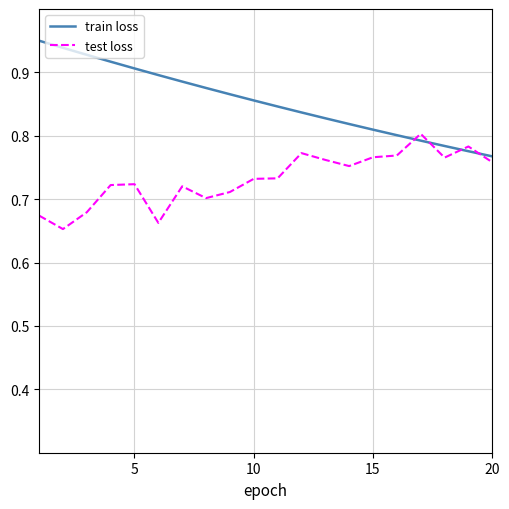

Reading left to right, list all the values displayed in this chart.

train loss: 0.9	0.9	0.9	0.9	0.9	0.9	0.9	0.9	0.9	0.9	0.8	0.8	0.8	0.8	0.8	0.8	0.8	0.8	0.8	0.8
test loss: 0.7	0.7	0.7	0.7	0.7	0.7	0.7	0.7	0.7	0.7	0.7	0.8	0.8	0.8	0.8	0.8	0.8	0.8	0.8	0.8